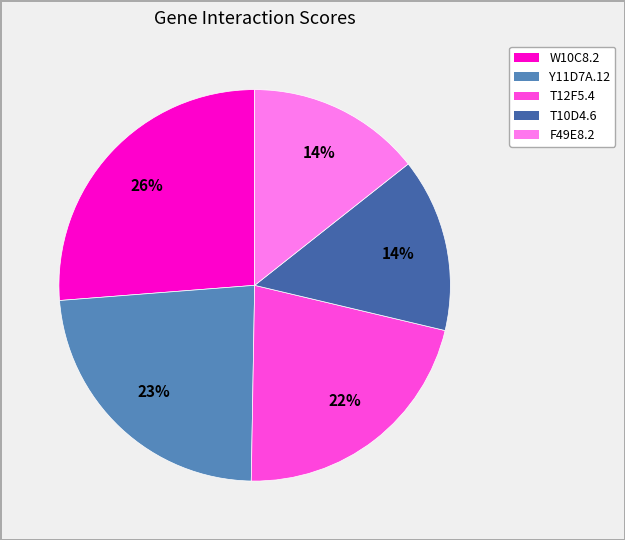

To the nearest percent, what portion does Y11D7A.12 represent?

23%